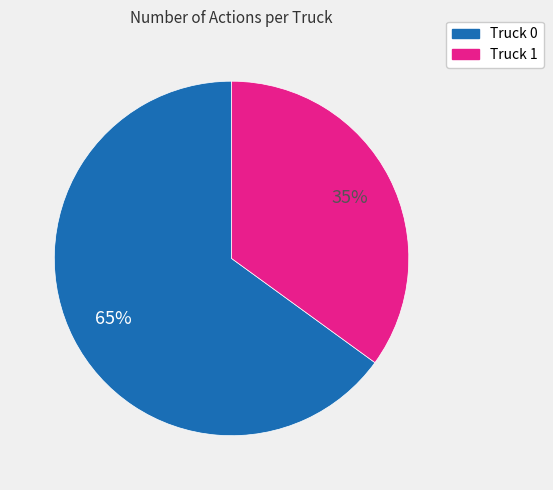

Combined, do Truck 0 and Truck 1 account for over 50%?

Yes